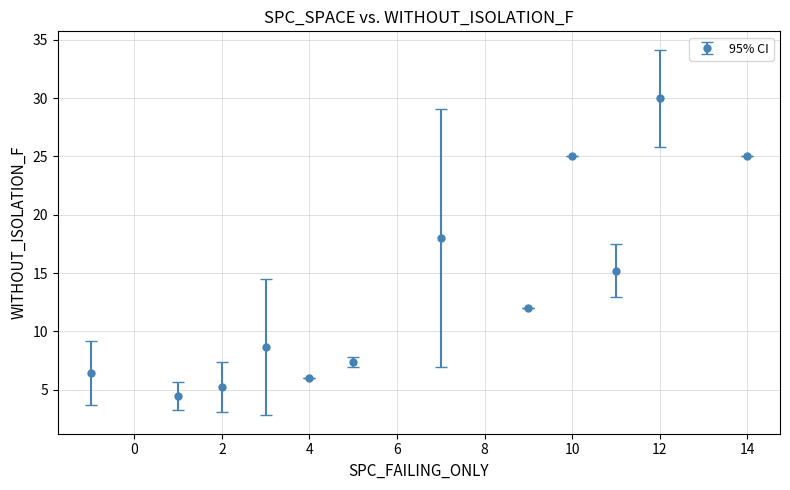

True or false: the data has more than 2 interior local peaks.

True